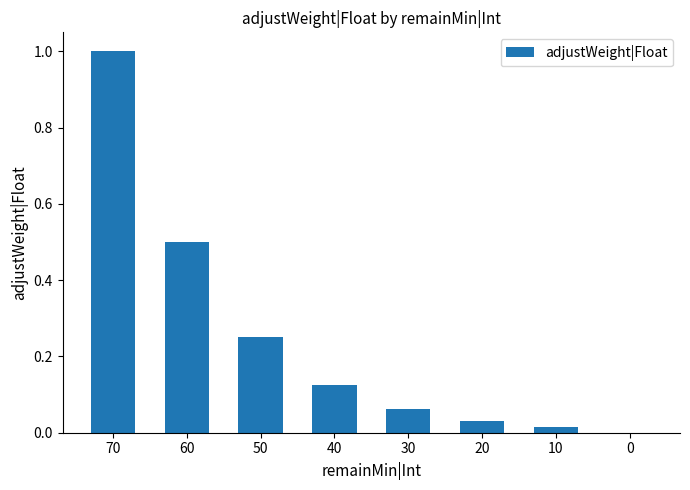

Are the bars grouped side by side (vs. stacked)?

No